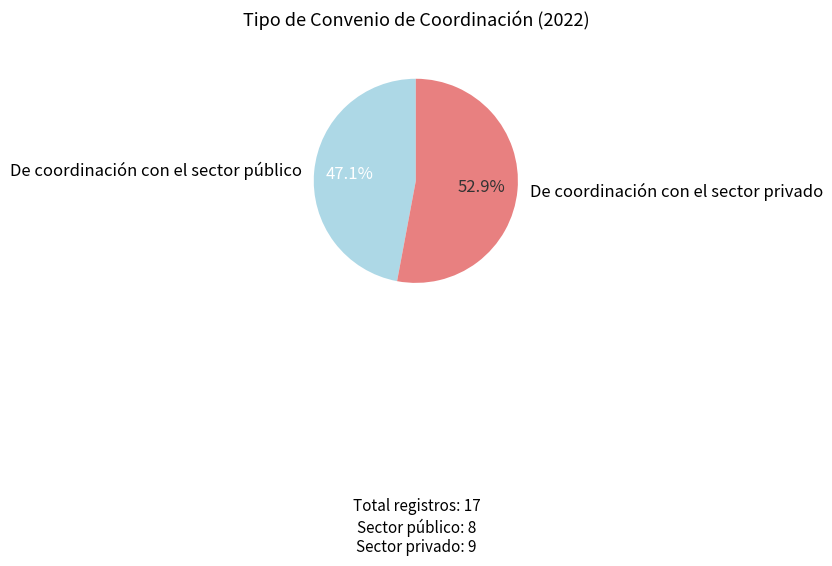

To the nearest percent, what is the difference between the largest and smallest slice percentages?

6%